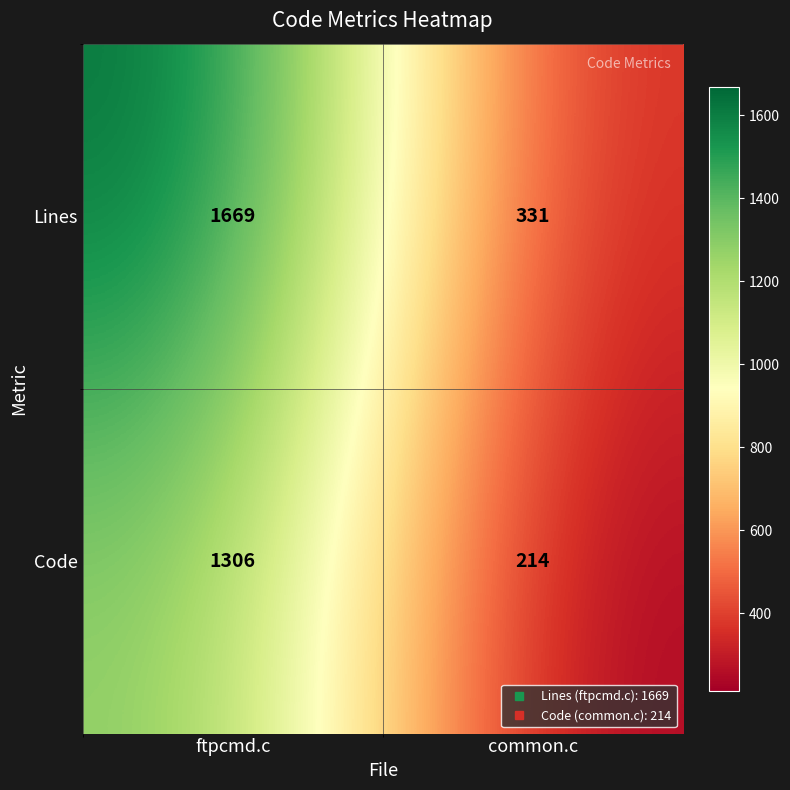

Rank the series at ftpcmd.c from lowest to highest value.

Code, Lines